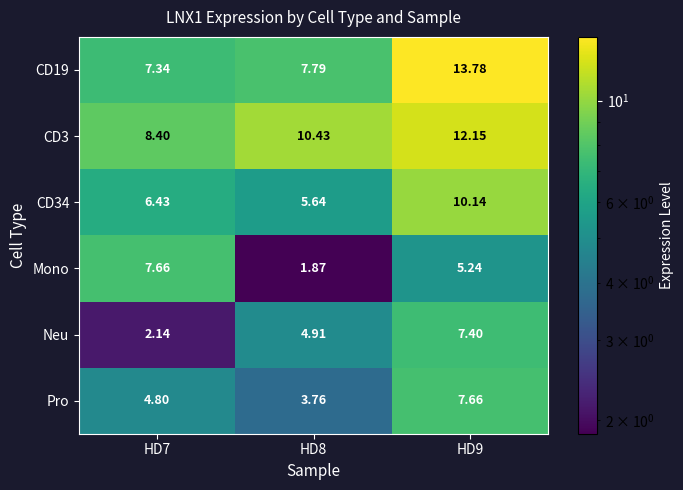

Is the value of CD19 at HD8 greater than the value of CD3 at HD9?

No